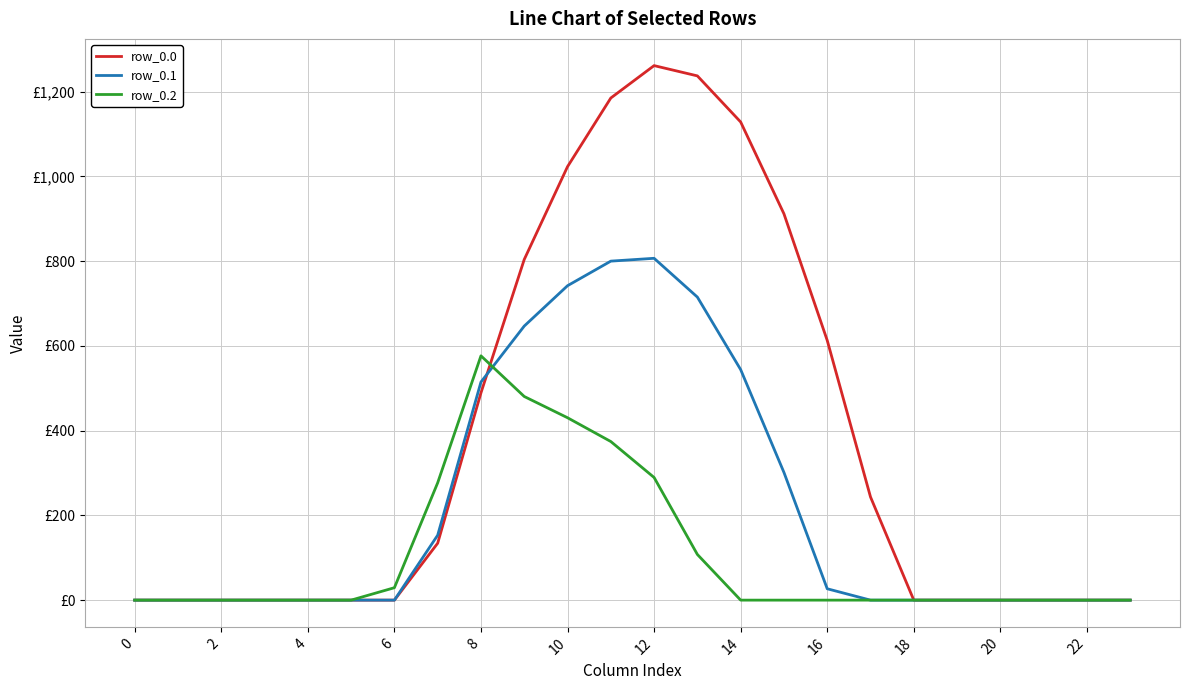

Is this an area chart (filled region under the line)?

No